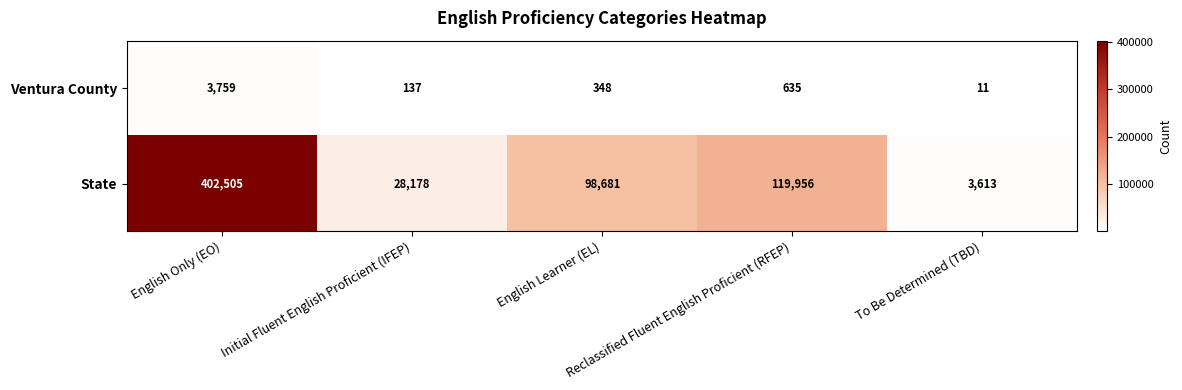

What is the difference between the second highest and minimum values in the Ventura County series?

624